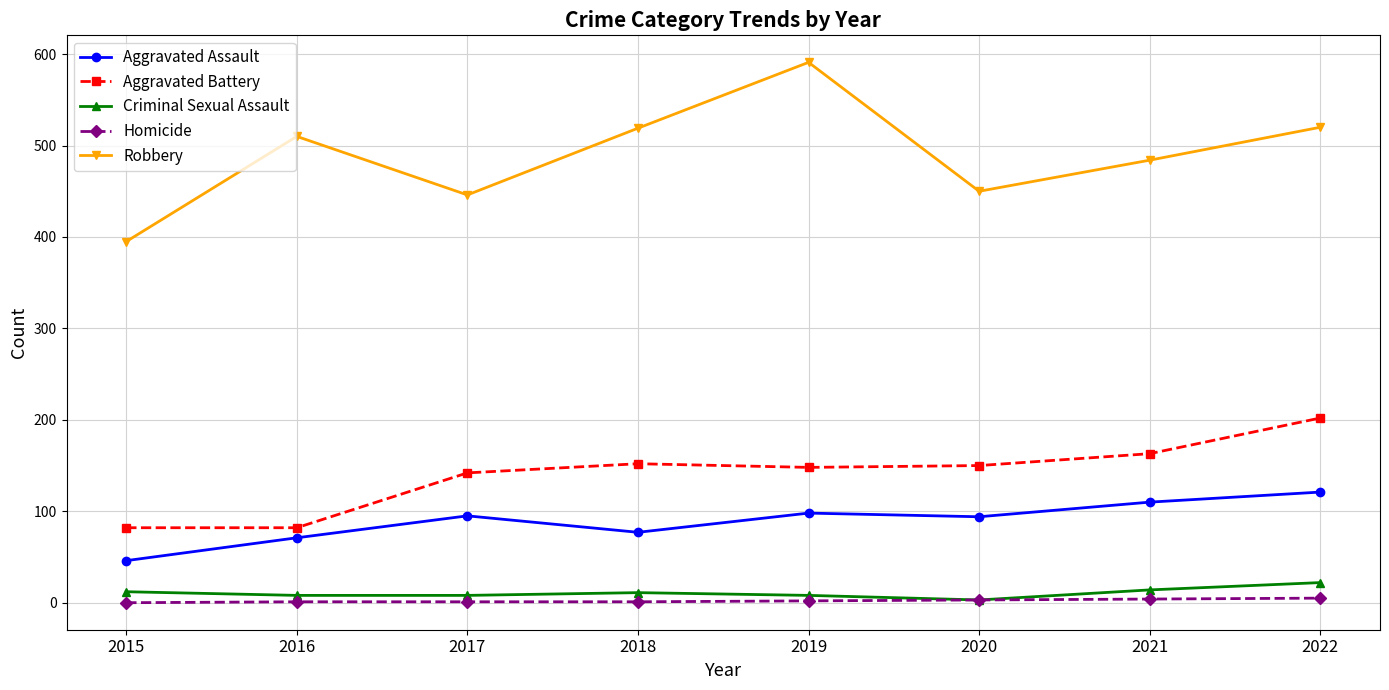

Does the chart have visible grid lines?

Yes